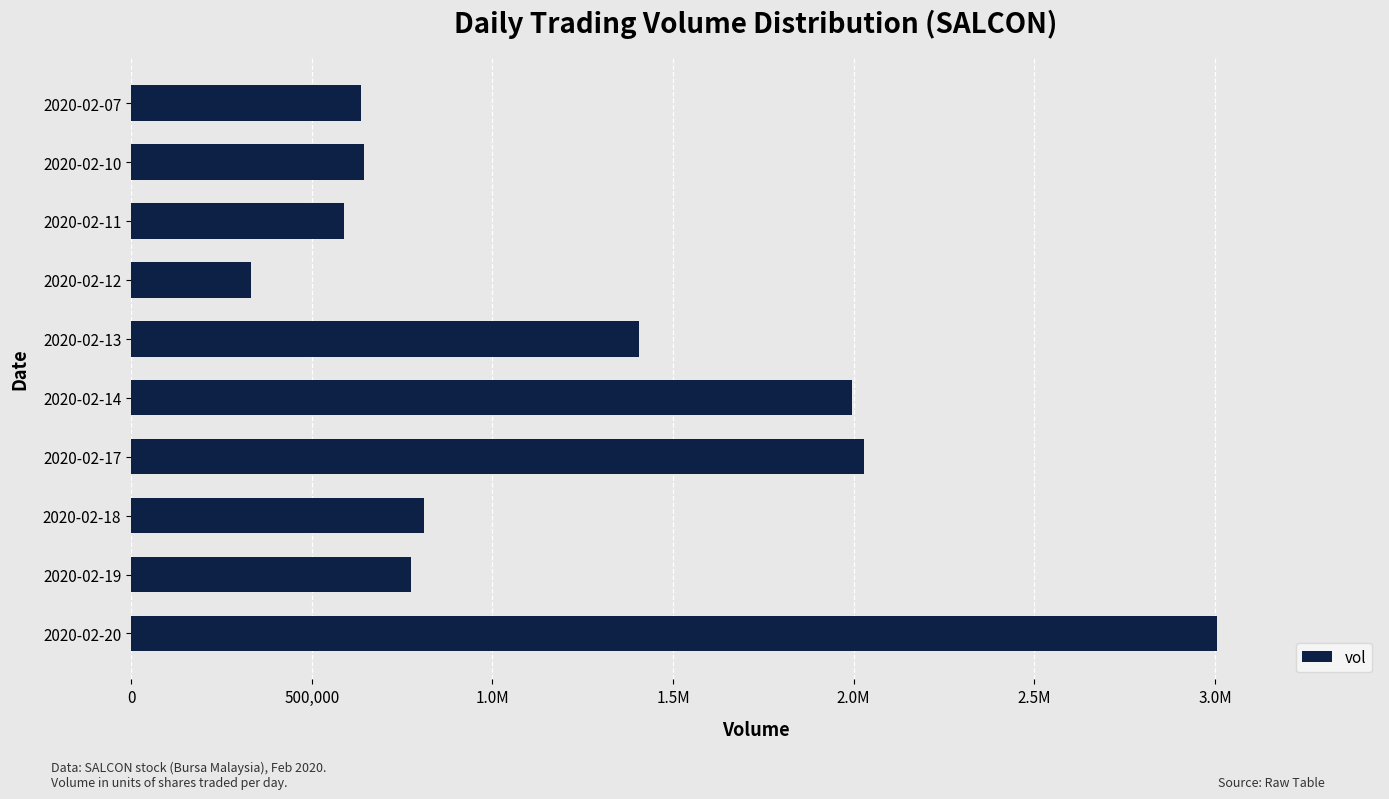

Does the chart contain any negative values?

No